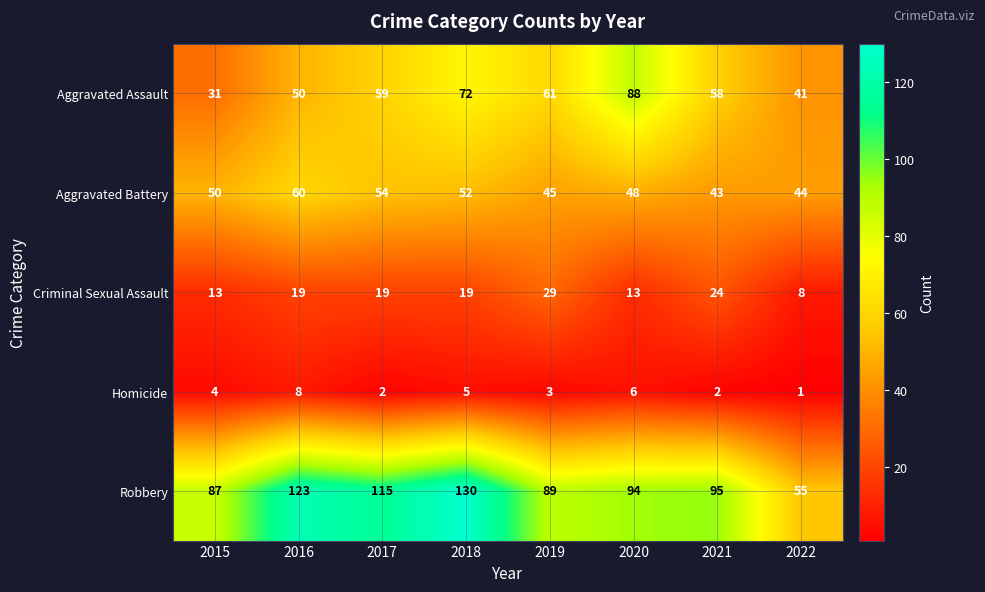

At which label is Aggravated Assault closest to 59?

2017